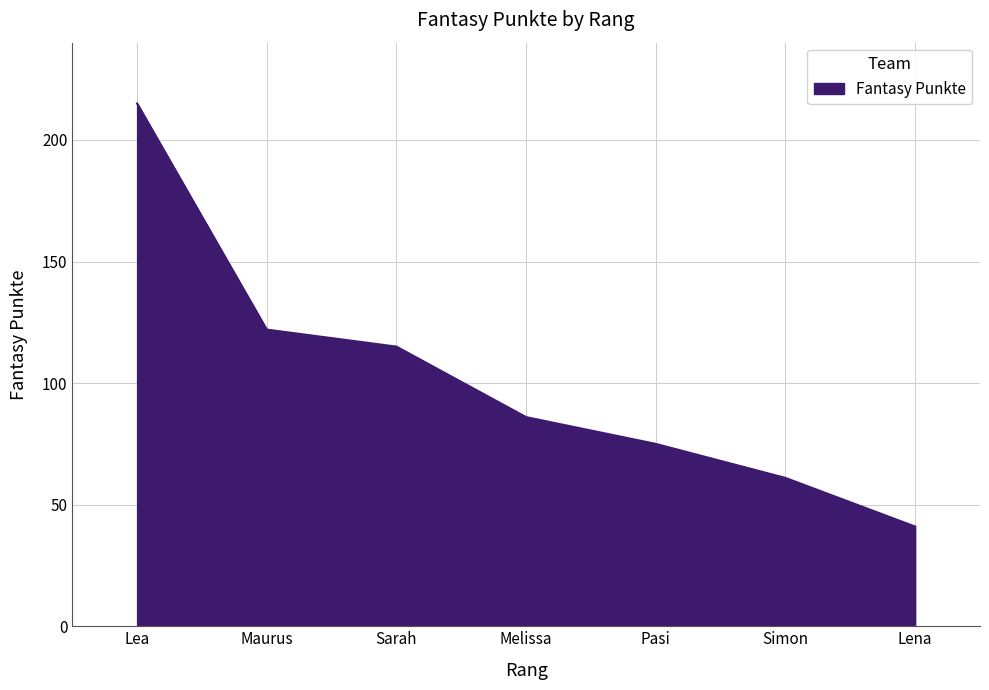

How many series are shown in this chart?

1